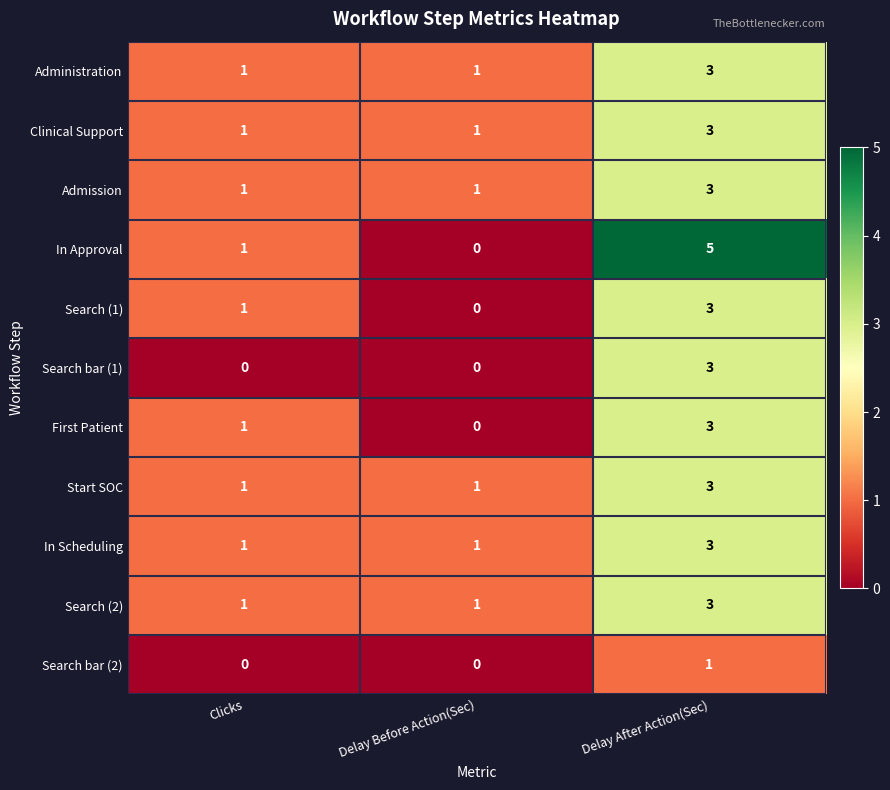

What is the total value across all series at Clicks?

9